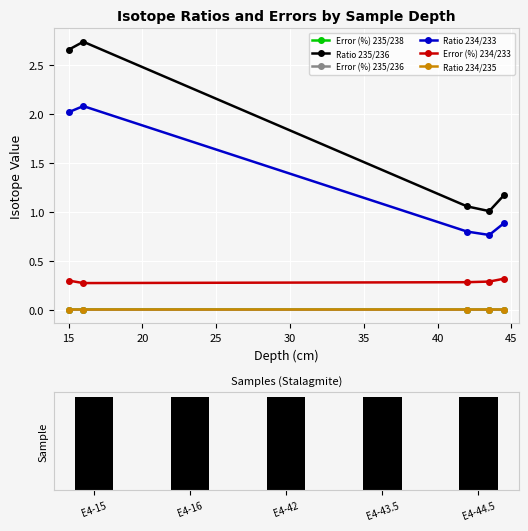

The value of Error (%) 235/238 at 20 is 0.0. True or false?

False